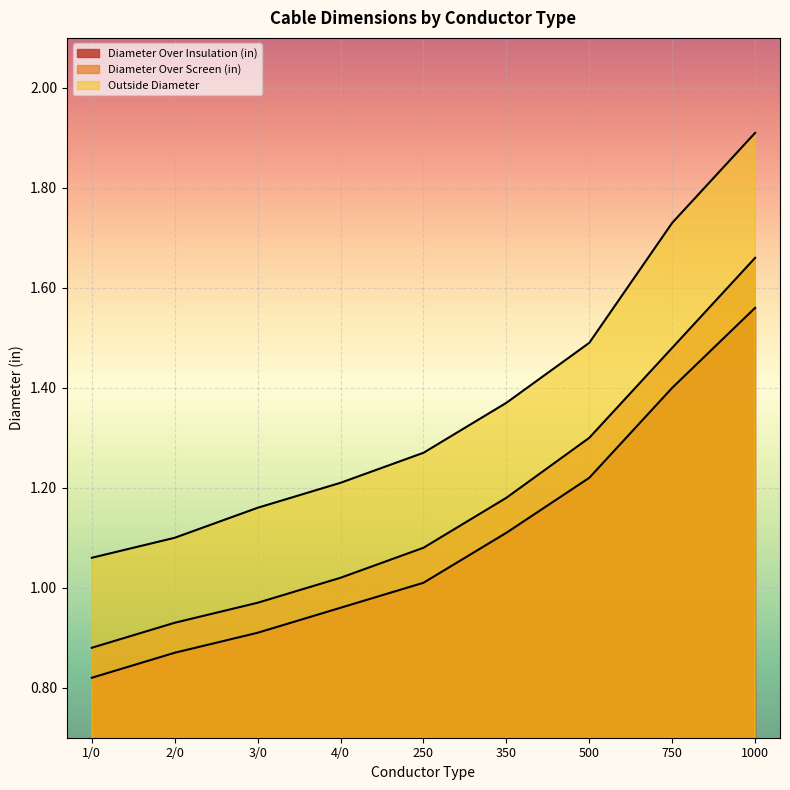

How many series are shown in this chart?

3